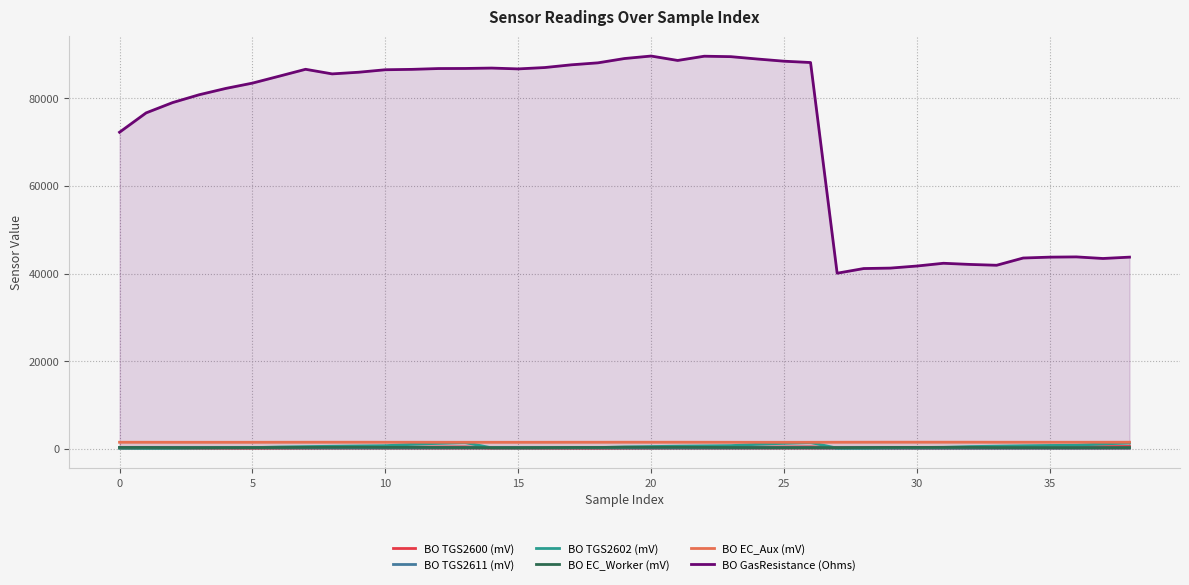

True or false: BO EC_Aux (mV) has more than 0 interior local peaks.

True